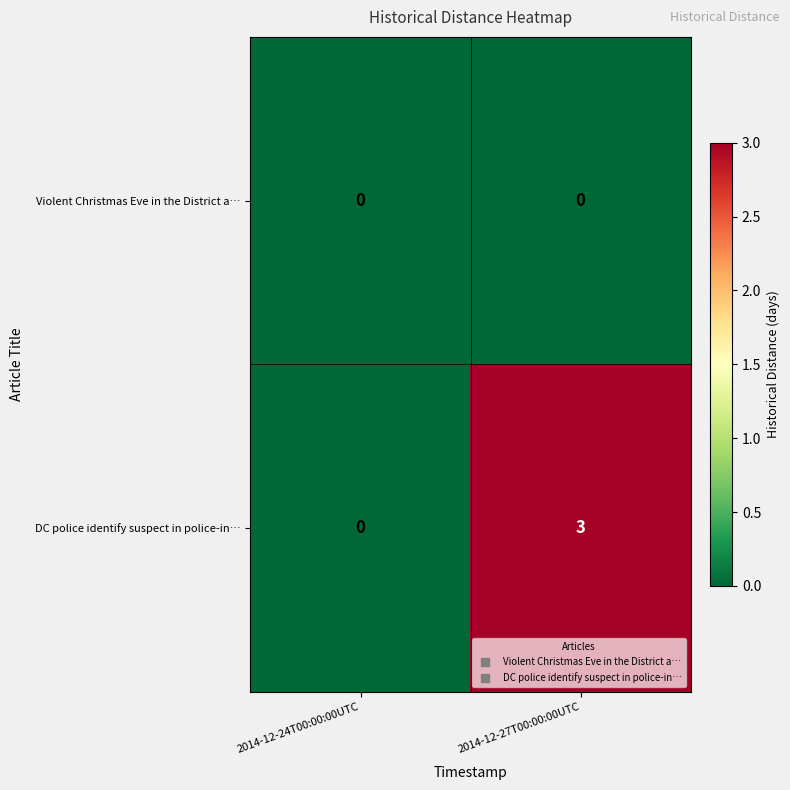

Rank the series by their average value, from lowest to highest.

Violent Christmas Eve in the District a…, DC police identify suspect in police-in…